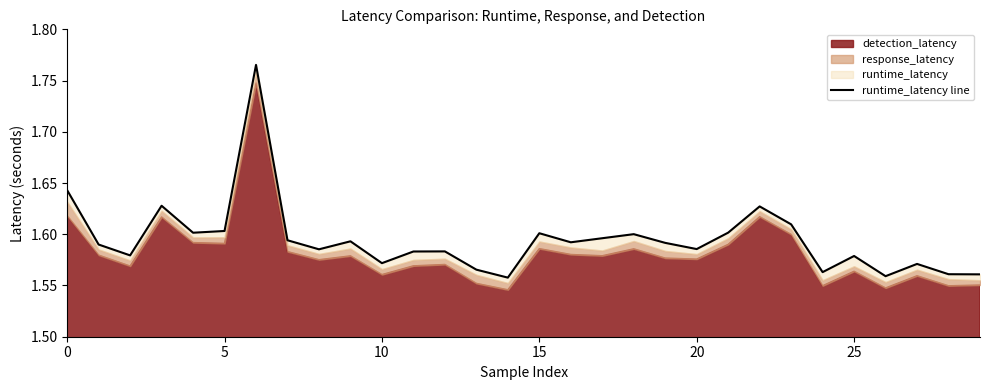

Reading left to right, what are all the values shown in this chart?

1.6	1.6	1.6	1.6	1.6	1.6	1.8	1.6	1.6	1.6	1.6	1.6	1.6	1.6	1.6	1.6	1.6	1.6	1.6	1.6	1.6	1.6	1.6	1.6	1.6	1.6	1.6	1.6	1.6	1.6